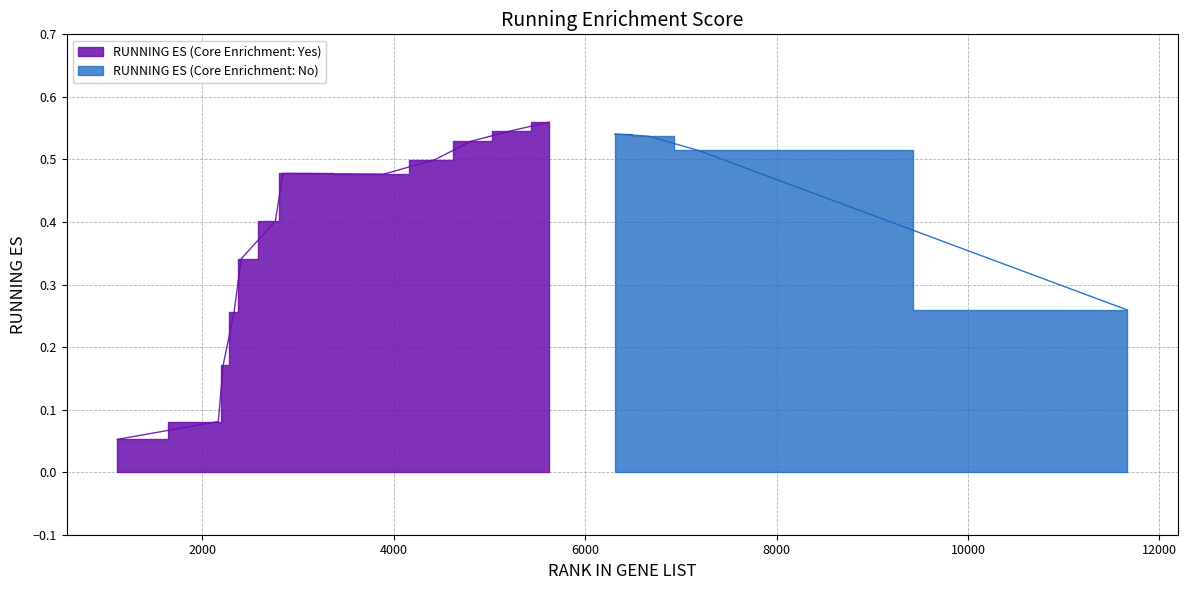

The value at 6311 is 0.5. True or false?

True